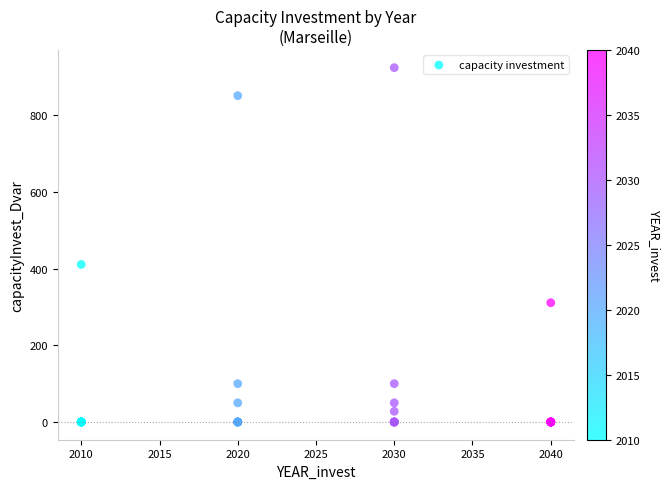

What Y value in the scatter plot is closest to 462?

411.0